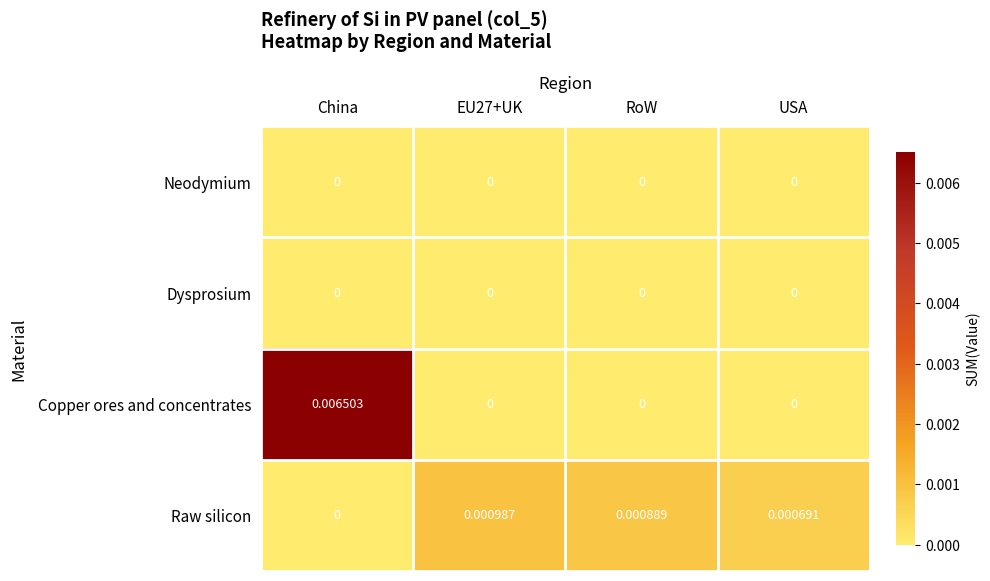

Which series changed the most between China and RoW?

Copper ores and concentrates